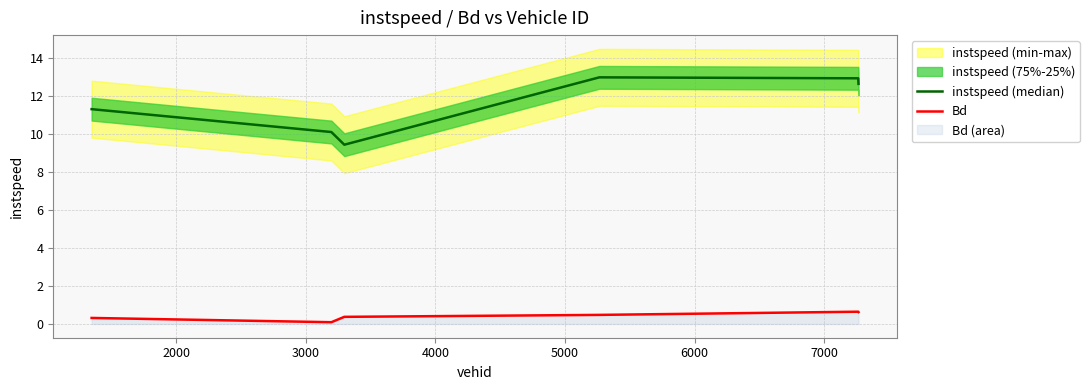

What is the sum of all instspeed (median) values?

69.4